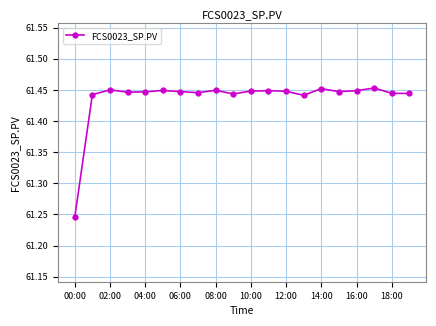

Count the values in the range 61 to 62.

20